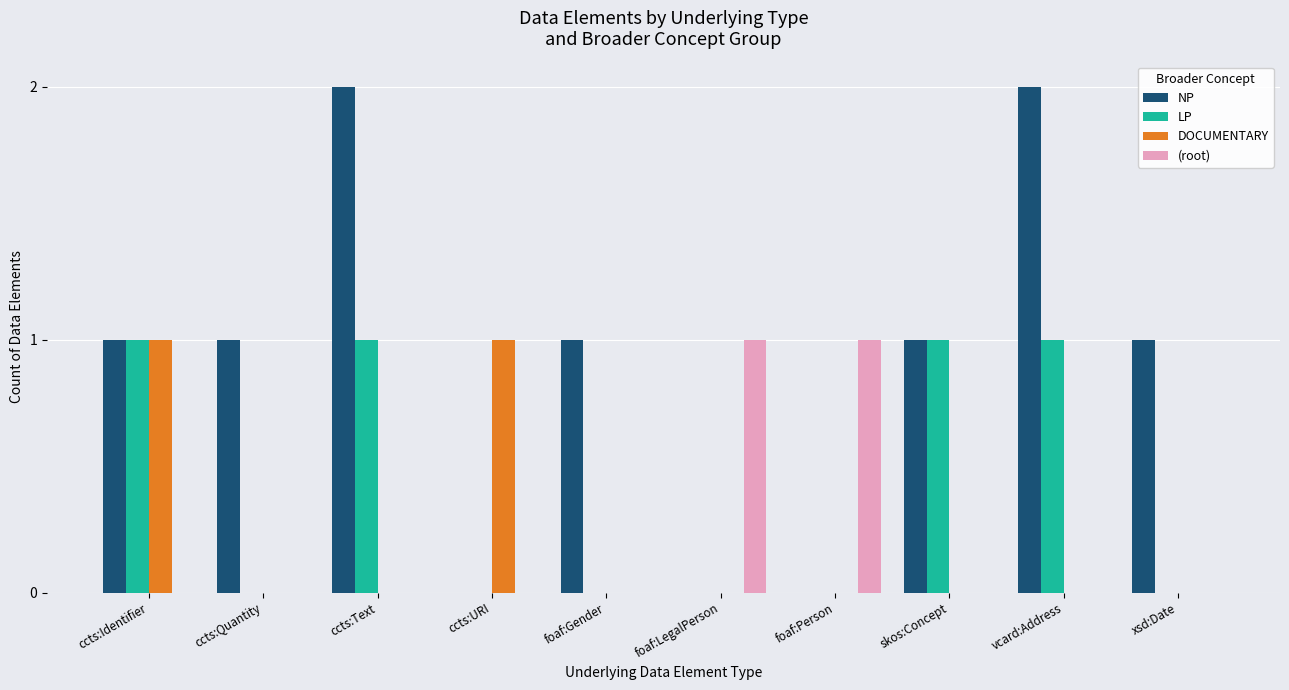

Is it true that LP equals 0 at ccts:Quantity?

True